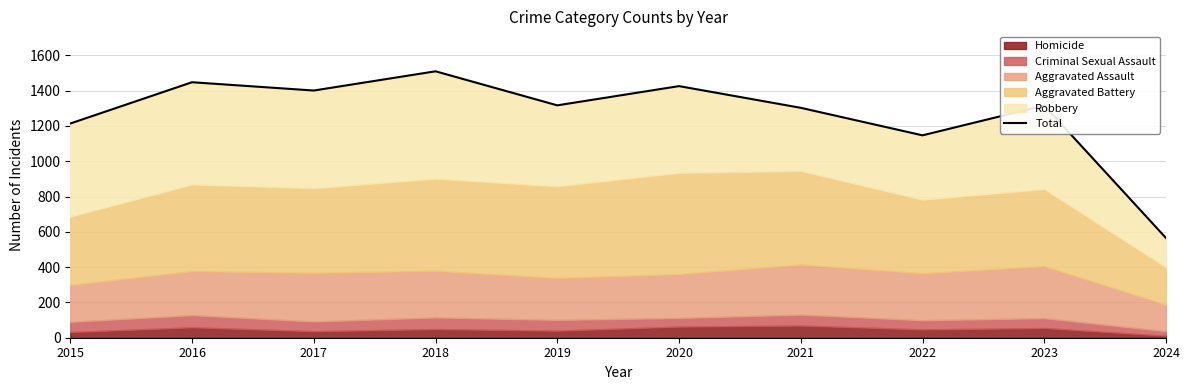

List the labels in order of value, largest first.

2018, 2016, 2020, 2017, 2019, 2023, 2021, 2015, 2022, 2024